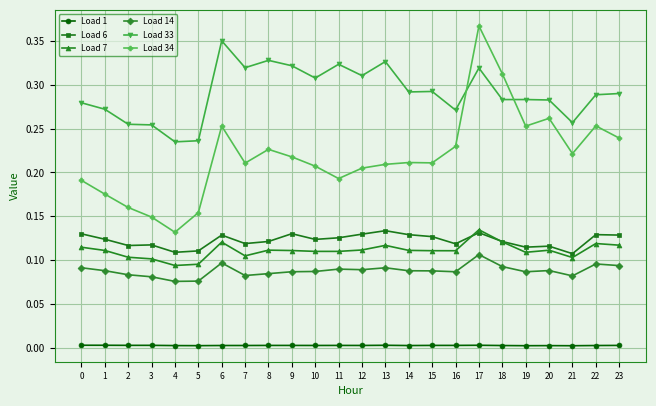

True or false: Load 34 and Load 6 cross at least once.

False